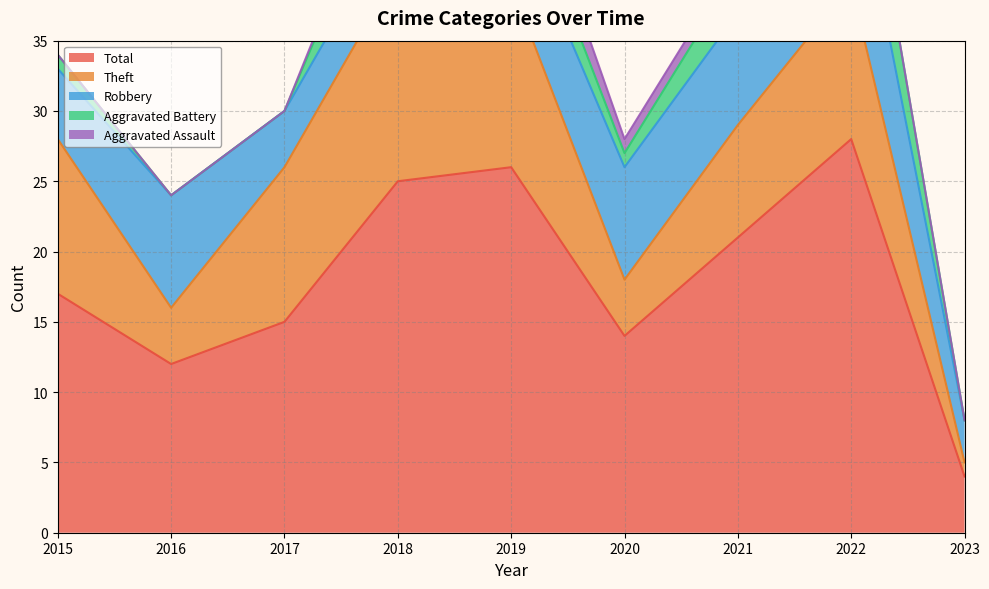

How many interior local peaks does the Total series have?

2